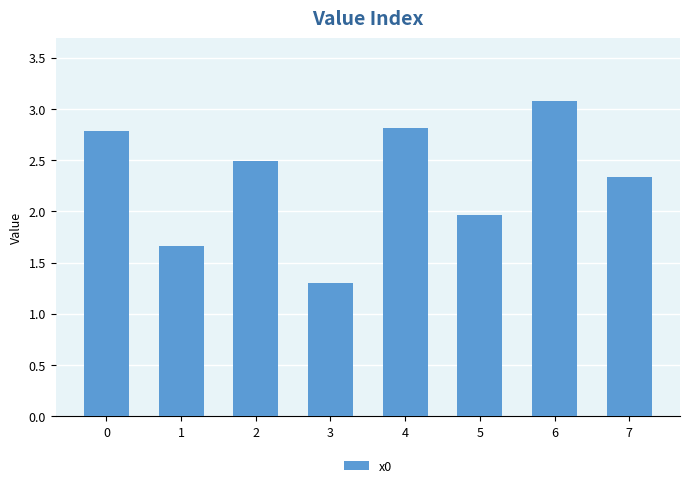

What is the sum of all values?

18.4